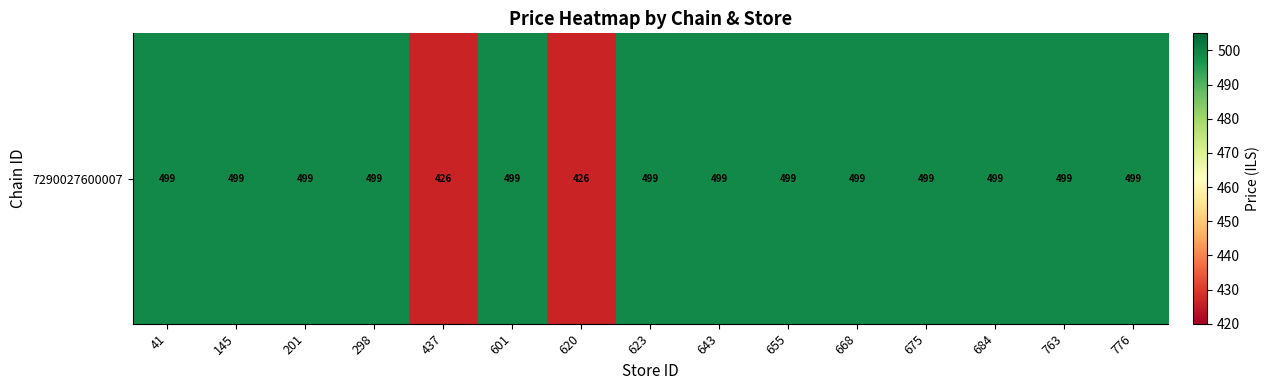

Which has a higher value, 41 or 668?

41